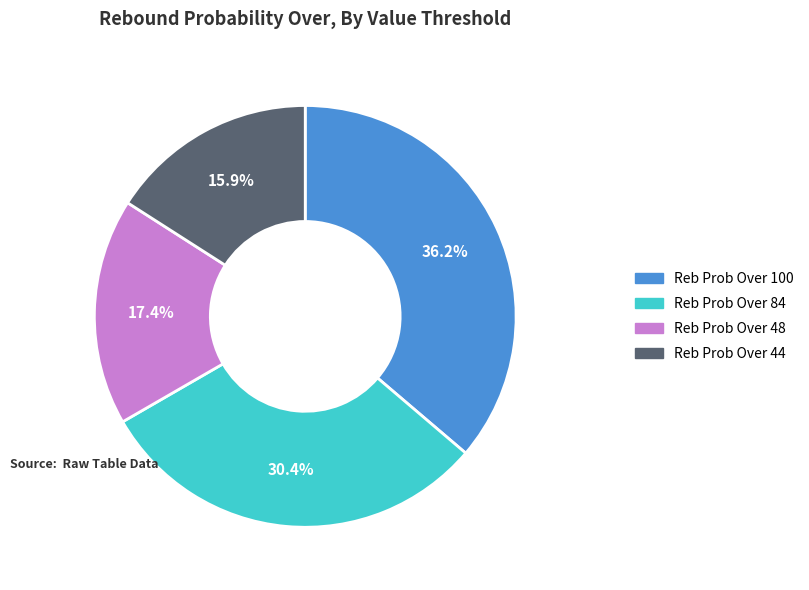

Is there any slice that represents more than half of the pie?

No